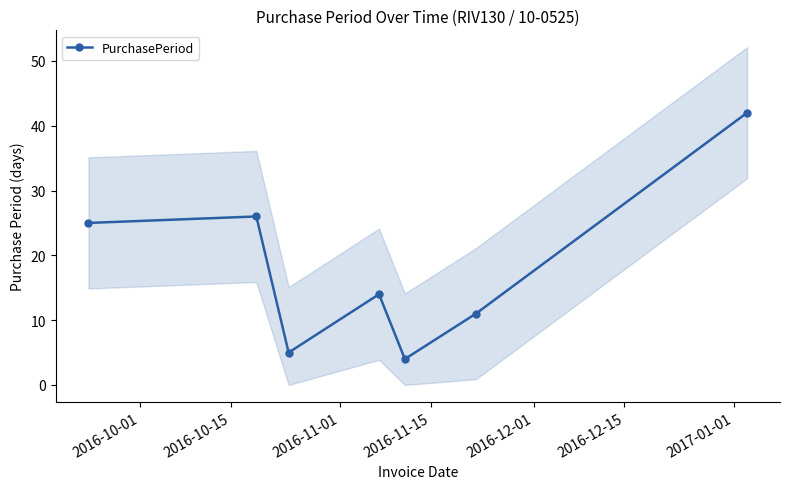

Reading left to right, extract all data points from this chart.

25	26	5	14	4	11	42